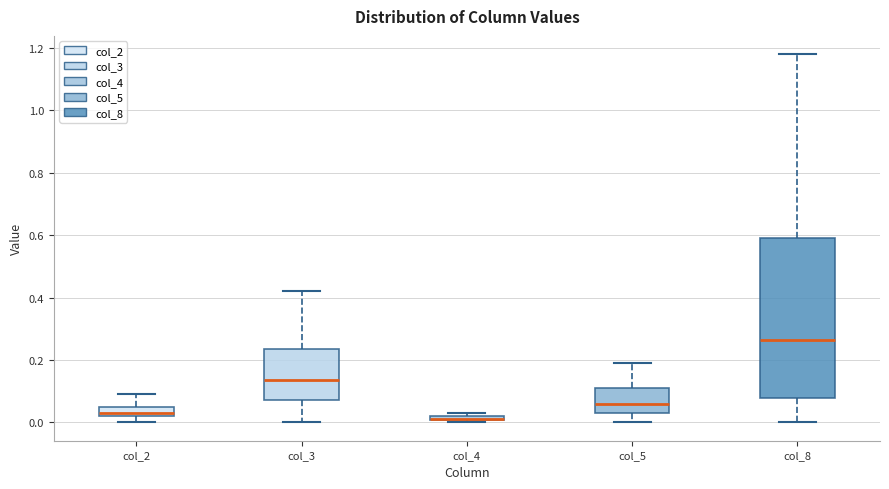

Where is the lower edge of the box for col_4 on the y-axis? The values are not printed on the chart, so give them approximately, as read against the axis.

0.00